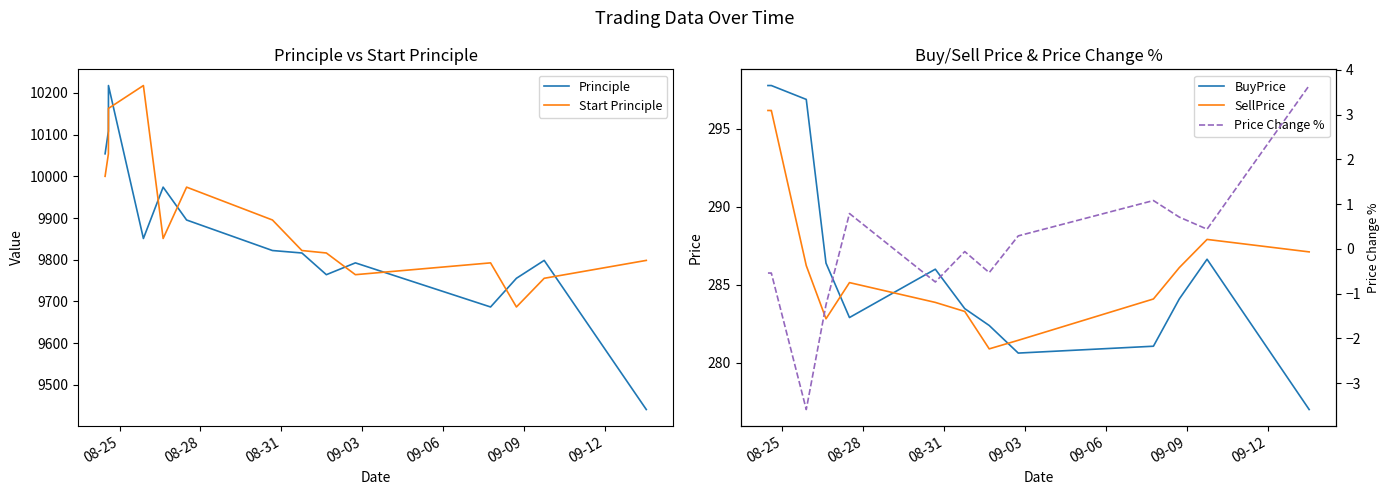

How many values in the Price Change % series exceed 0?

6